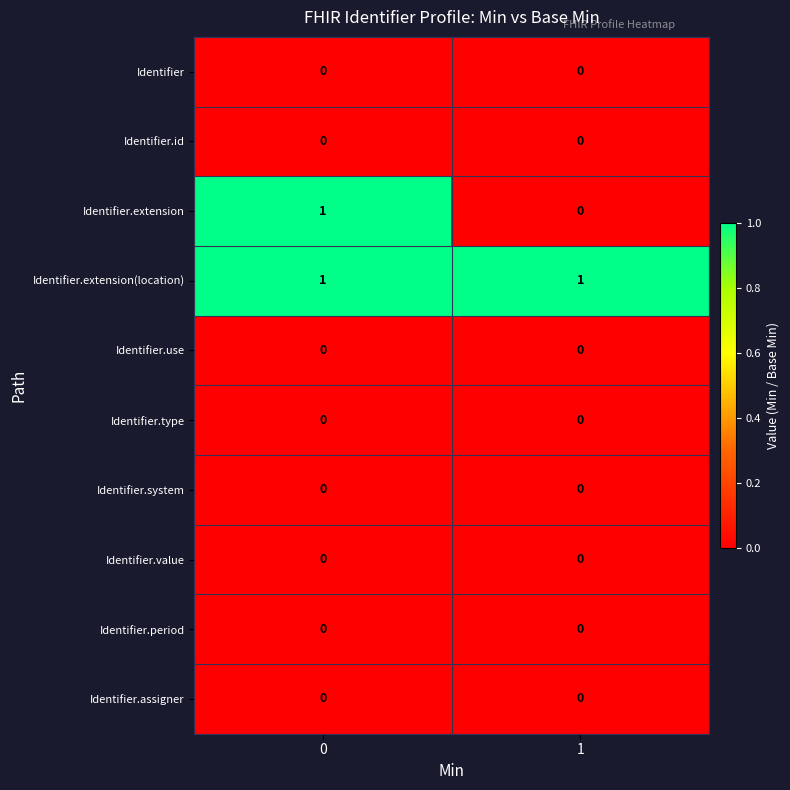

Which series has the largest range (max minus min)?

Identifier.extension